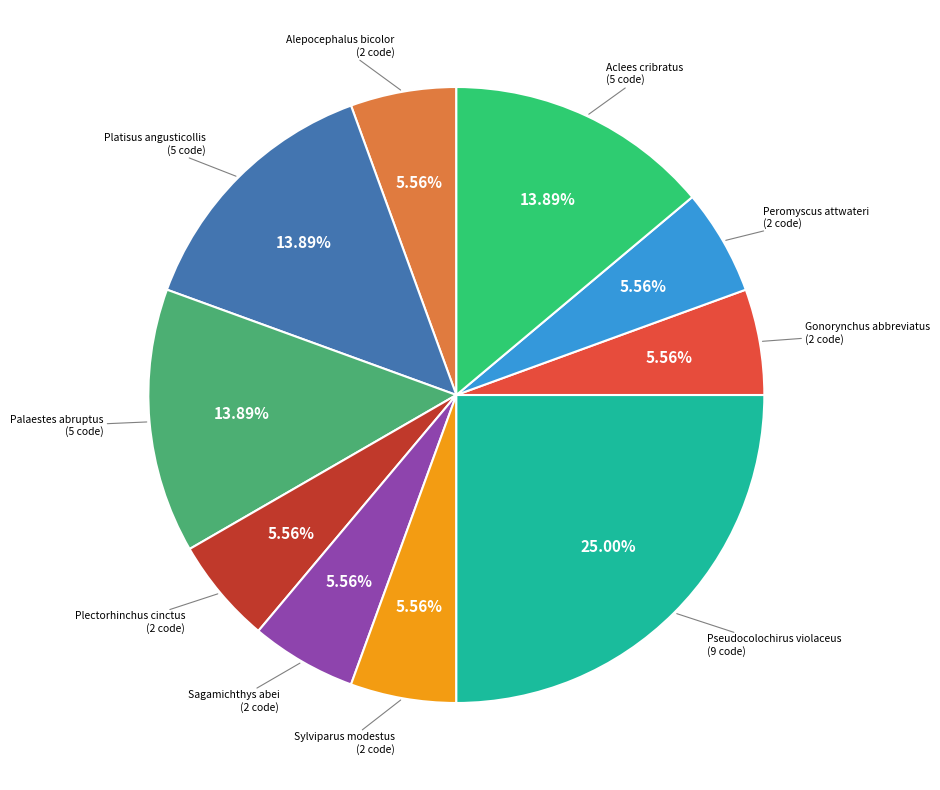

Is there any slice that represents more than half of the pie?

No